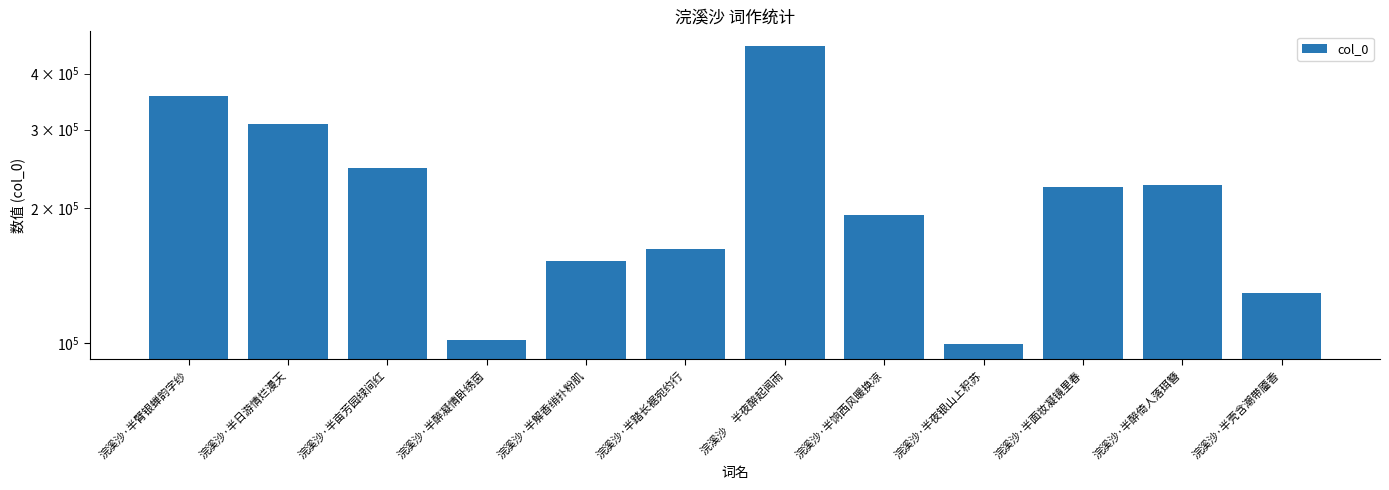

Where does the data first go above 223324?

浣溪沙·半臂银蝉韵字纱